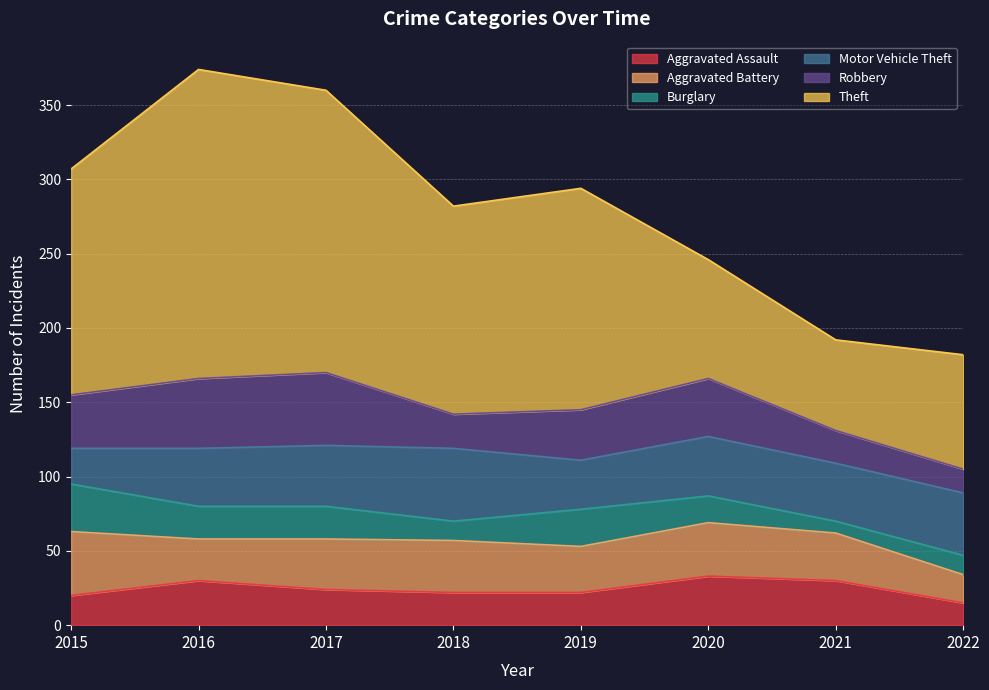

Read the Robbery value at 2018.

23